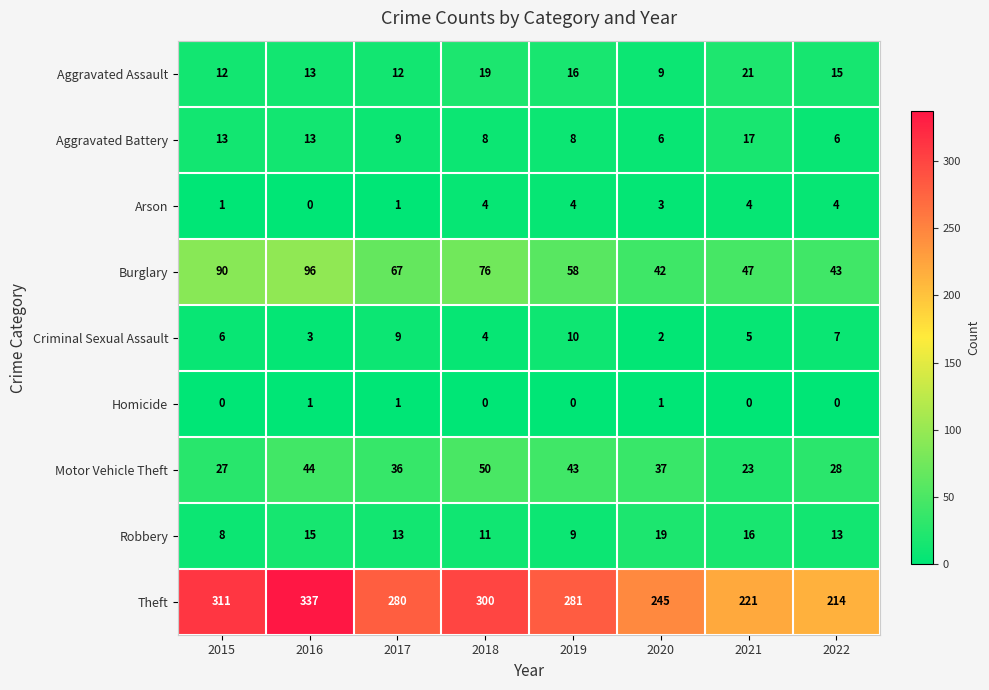

Is it true that Motor Vehicle Theft equals 19 at 2015?

False